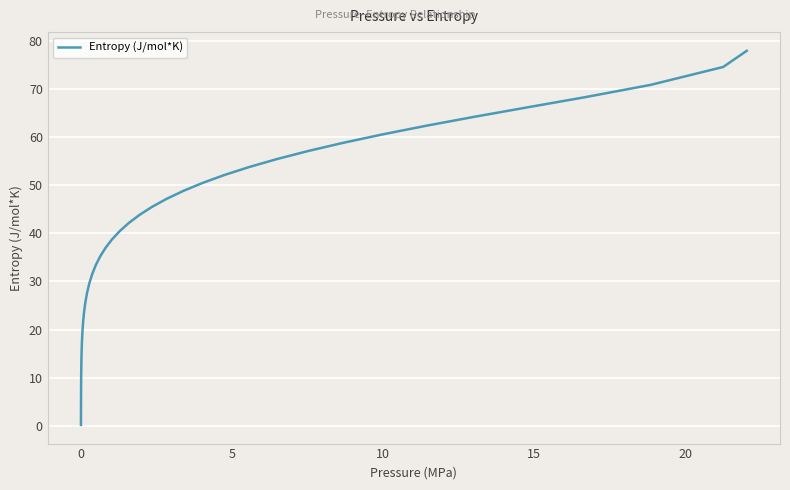

Reading left to right, extract all data points from this chart.

0.2	2.9	5.6	8.1	10.5	12.9	15.2	17.4	19.6	21.7	23.7	25.7	27.7	29.6	31.5	33.3	35.1	36.9	38.7	40.4	42.1	43.8	45.5	47.2	48.8	50.5	52.1	53.8	55.4	57.1	58.8	60.5	62.3	64.1	66.1	68.3	70.8	74.5	77.9